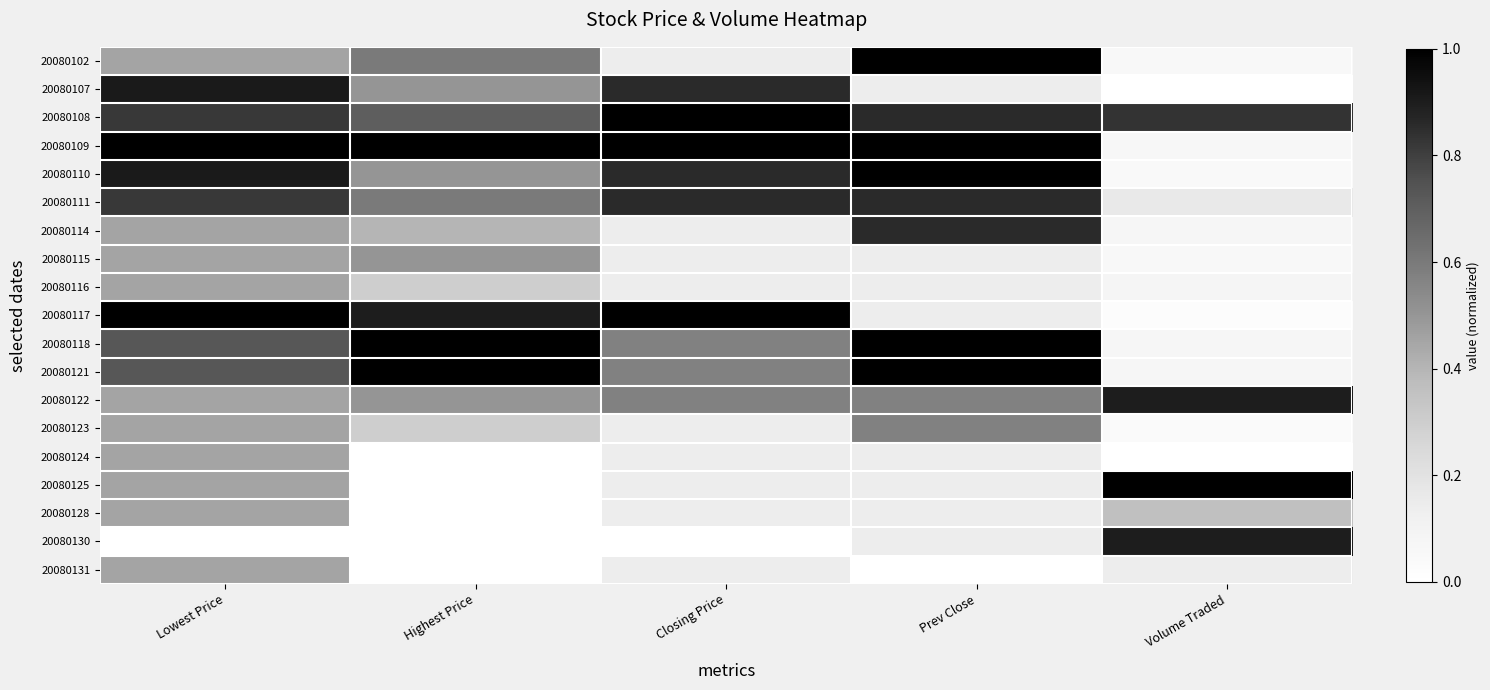

What is the spread (max minus min) of values at Highest Price?

1.0